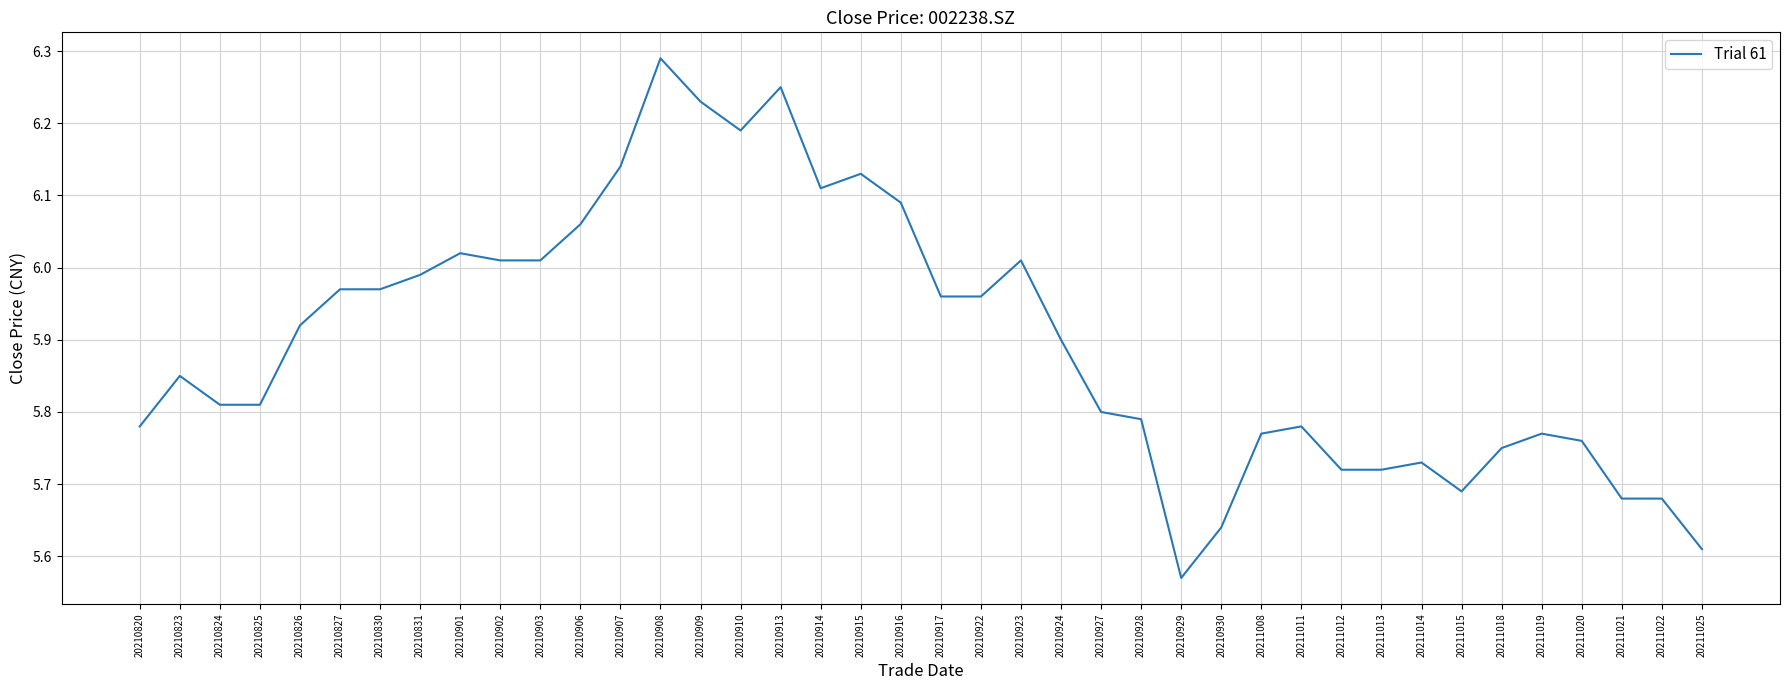

What is the change in value from 20210923 to 20211021?

-0.3